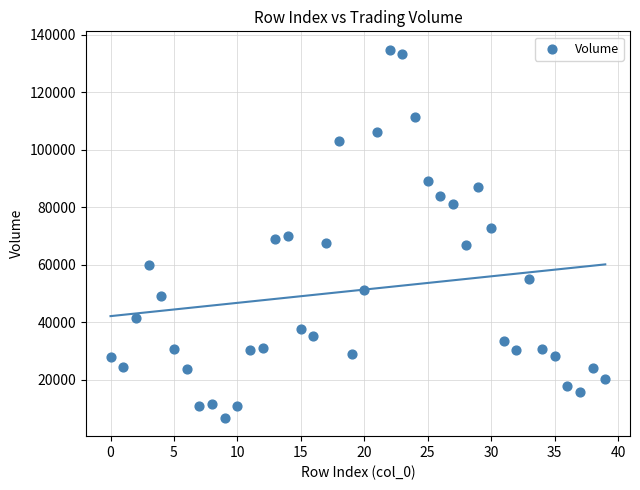

What is the range of Y values (max minus min)?

127881.8